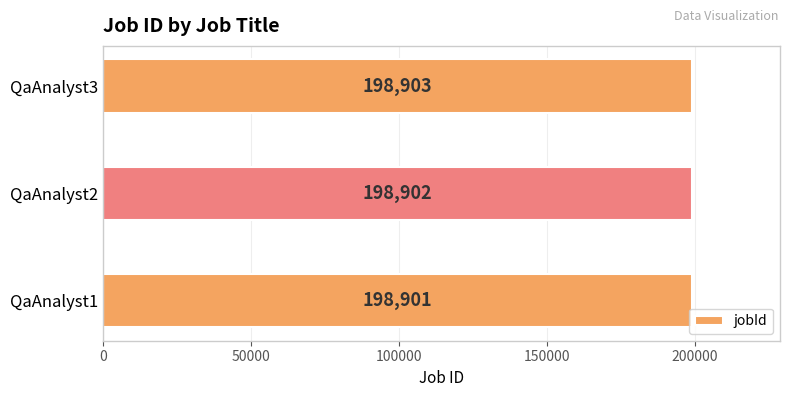

Count the values in the range 198901 to 198903.

3